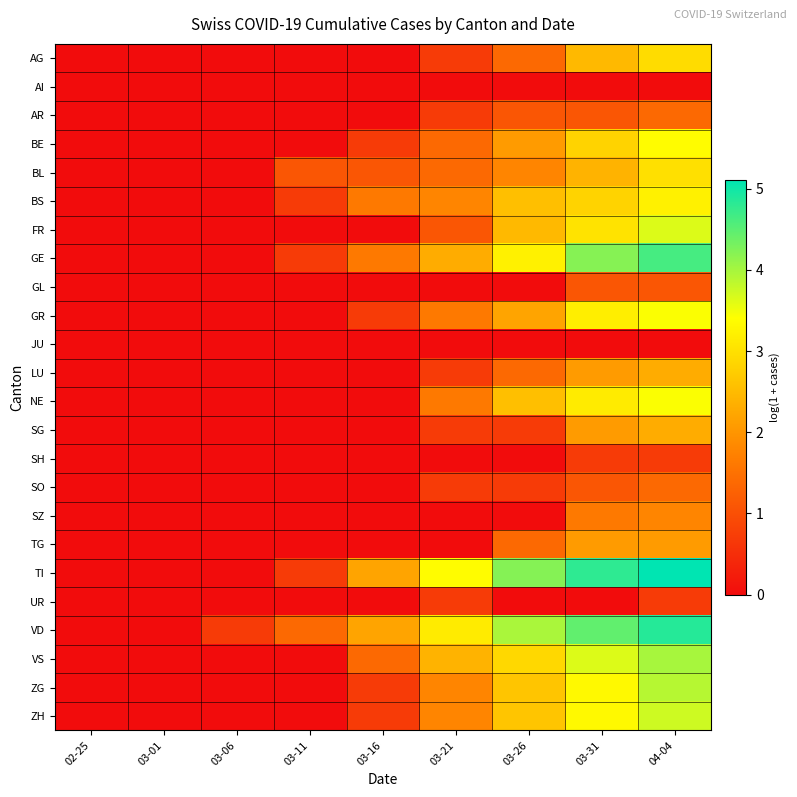

What is the difference between the highest and lowest values at 03-11?

1.4